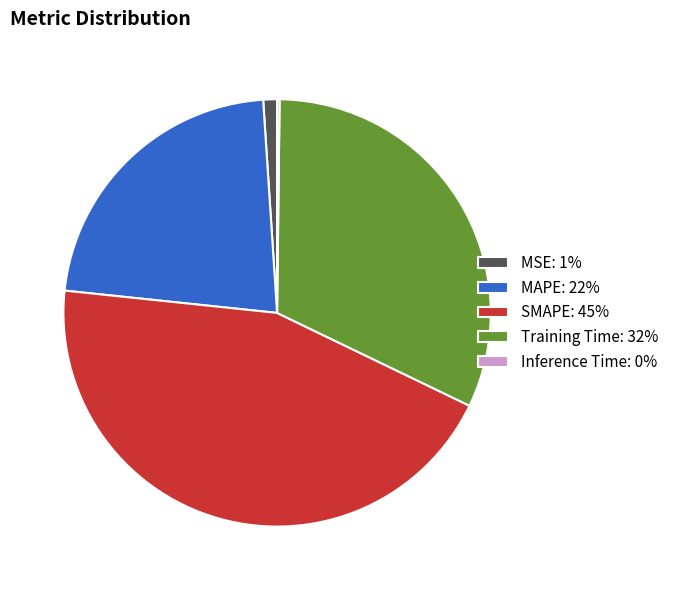

Is there any slice that represents more than half of the pie?

No